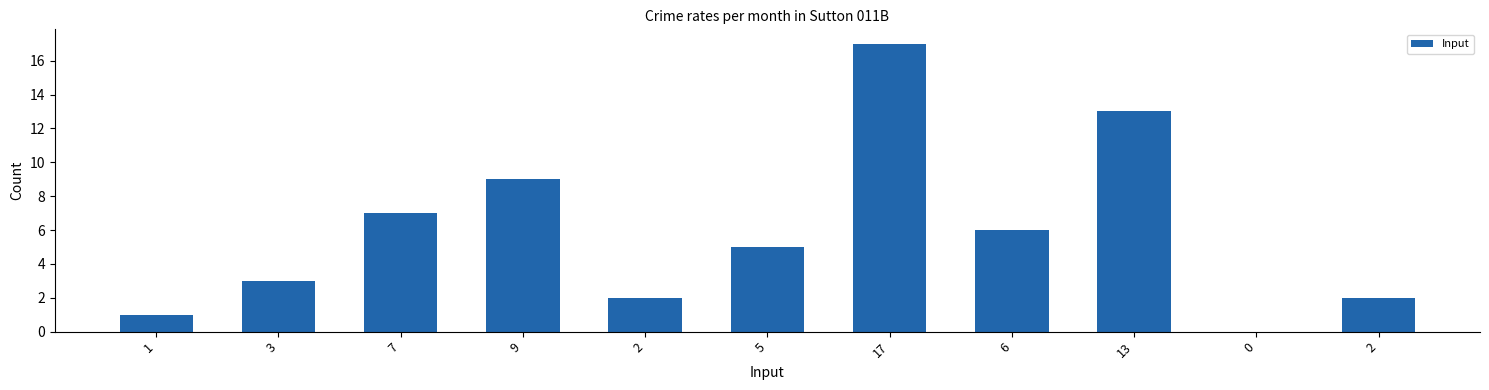

The value at 0 is 0. True or false?

True